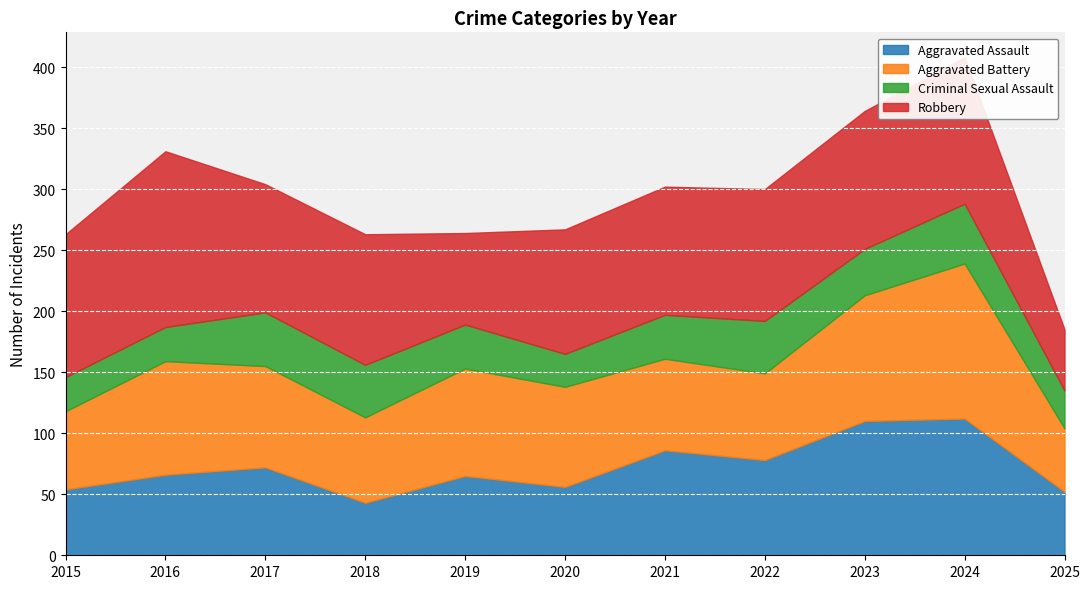

Rank the categories by Aggravated Assault value from highest to lowest.

2024, 2023, 2021, 2022, 2017, 2016, 2019, 2020, 2015, 2025, 2018